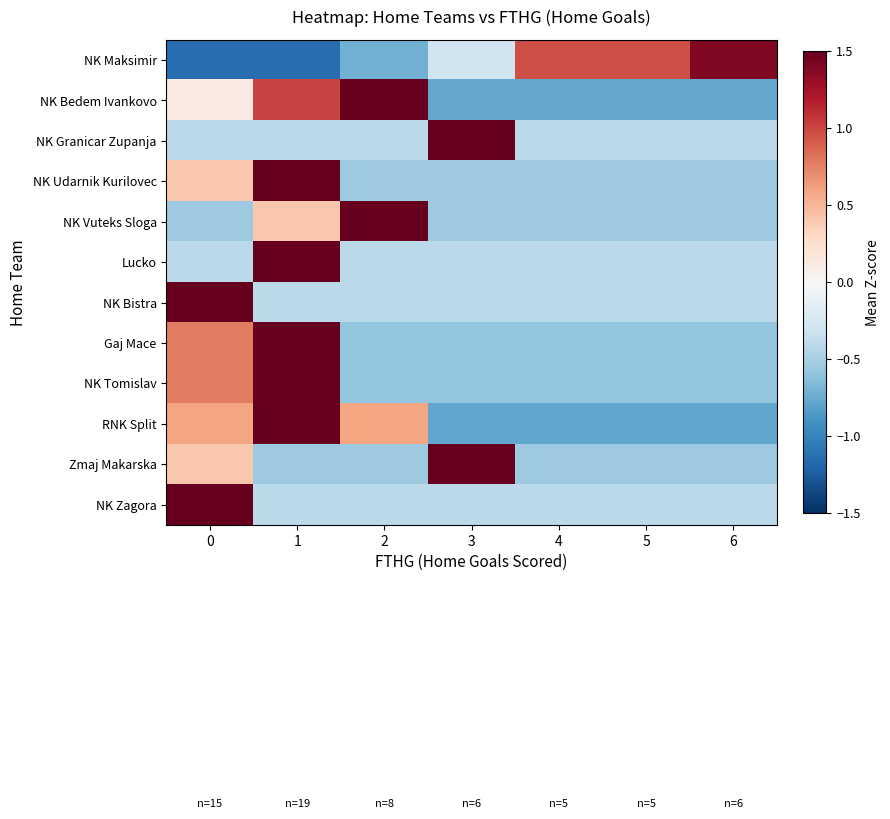

Which has a higher value, 6 or 4?

6